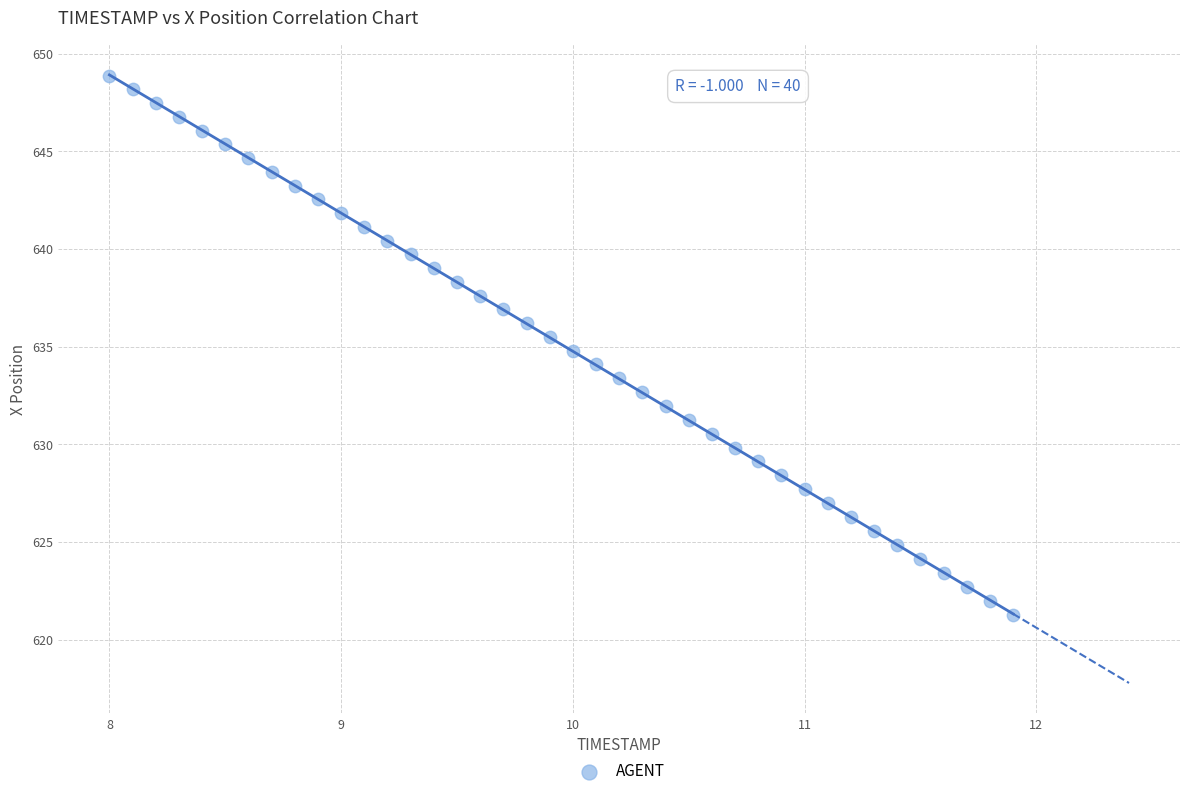

What is the range of X values (max minus min)?

3.9